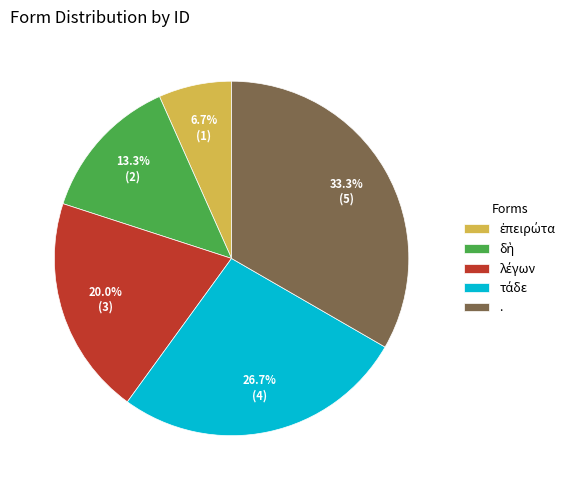

Count the number of slices in the pie.

5